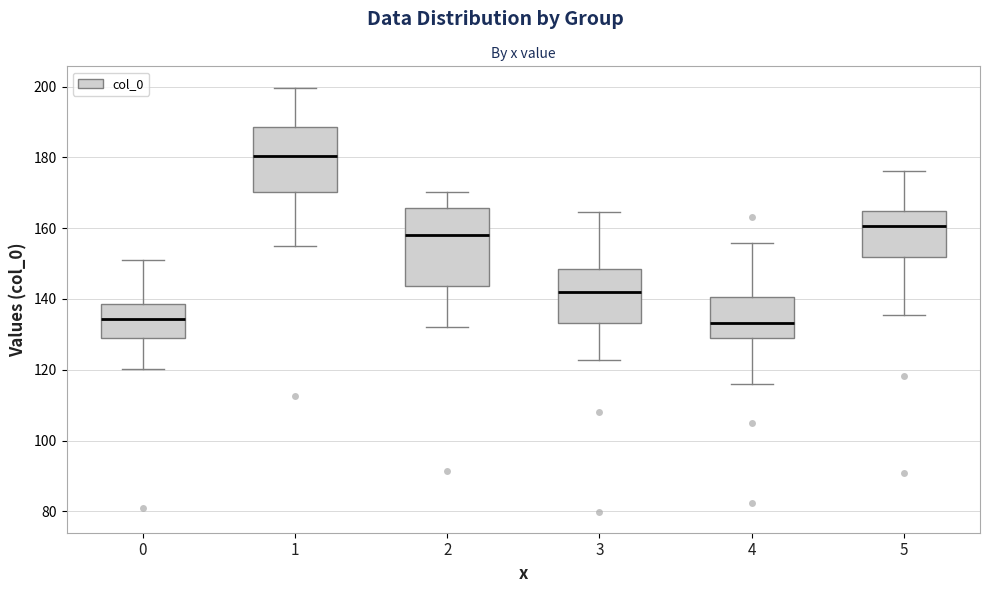

Reading left to right, read every box against the y-axis: the position of its median line, the range the box covers, and the ends of its whiskers. The values are not printed on the chart, so give them approximately, as read against the axis.

0: median 134, box 130 to 138, whiskers 120 to 152
1: median 180, box 170 to 188, whiskers 154 to 200
2: median 158, box 144 to 166, whiskers 132 to 170
3: median 142, box 134 to 148, whiskers 122 to 164
4: median 134, box 128 to 140, whiskers 116 to 156
5: median 160, box 152 to 164, whiskers 136 to 176